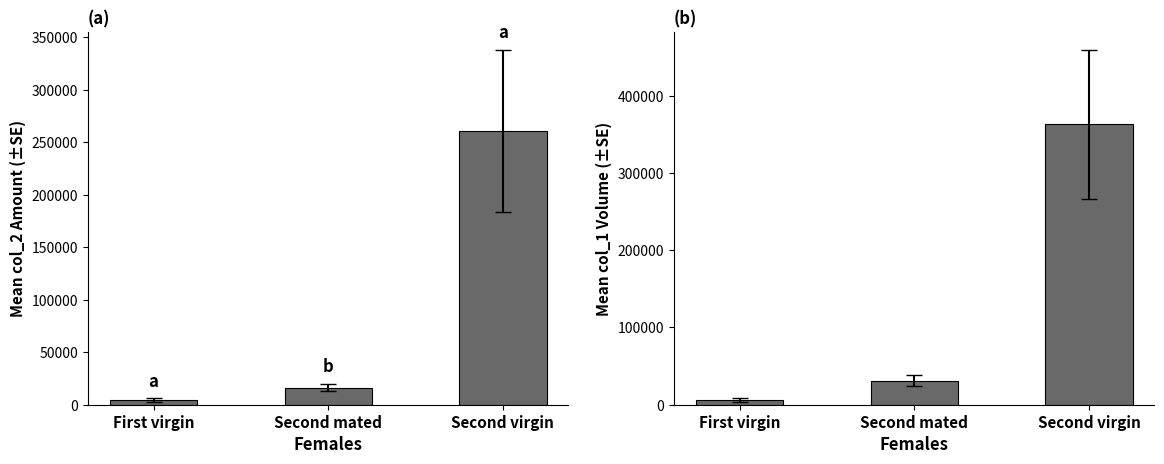

What is the value of the col_1 bar at the 1st from the left?

6500.0